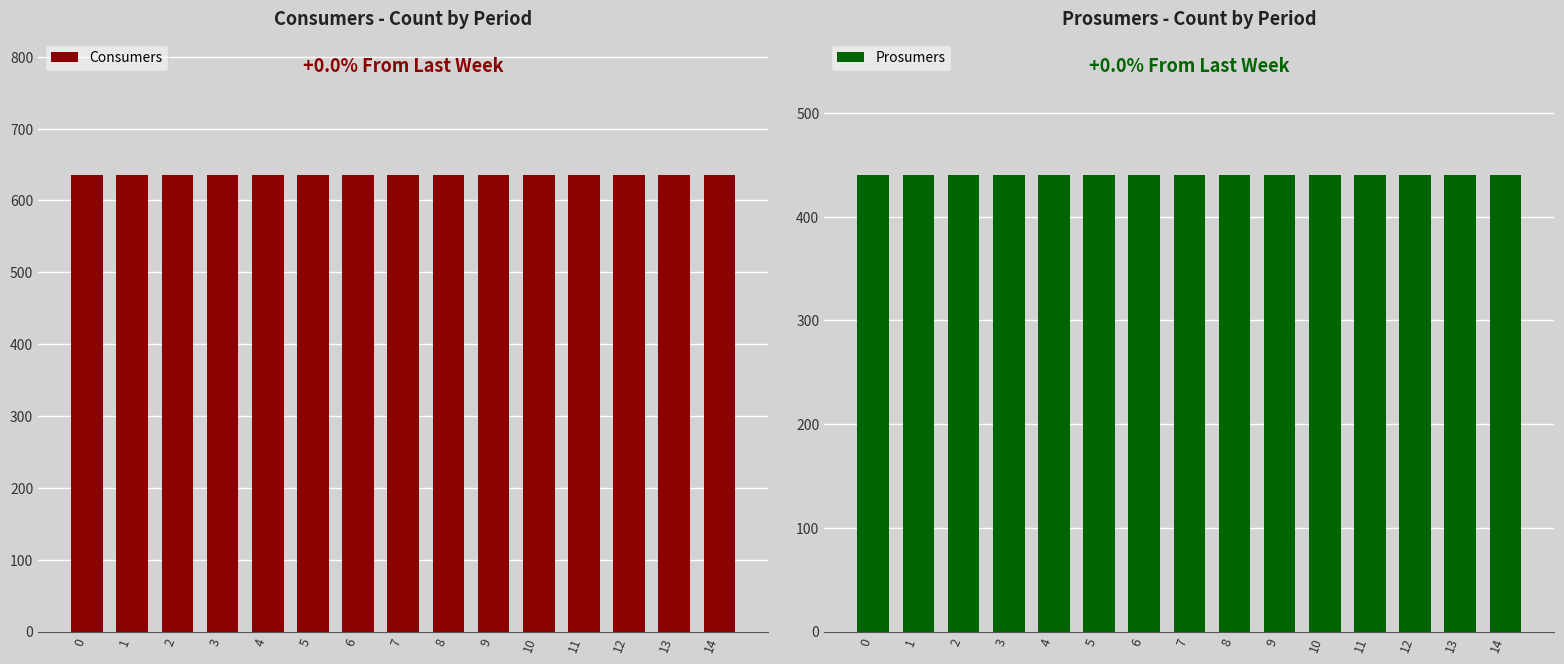

What are all the series names shown in the legend?

Consumers, Prosumers